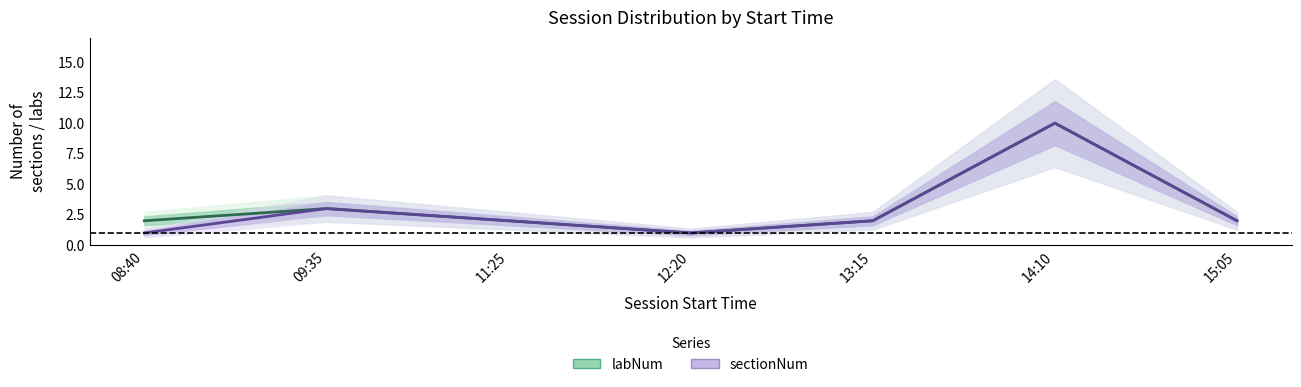

Which series has the largest total across all categories?

labNum